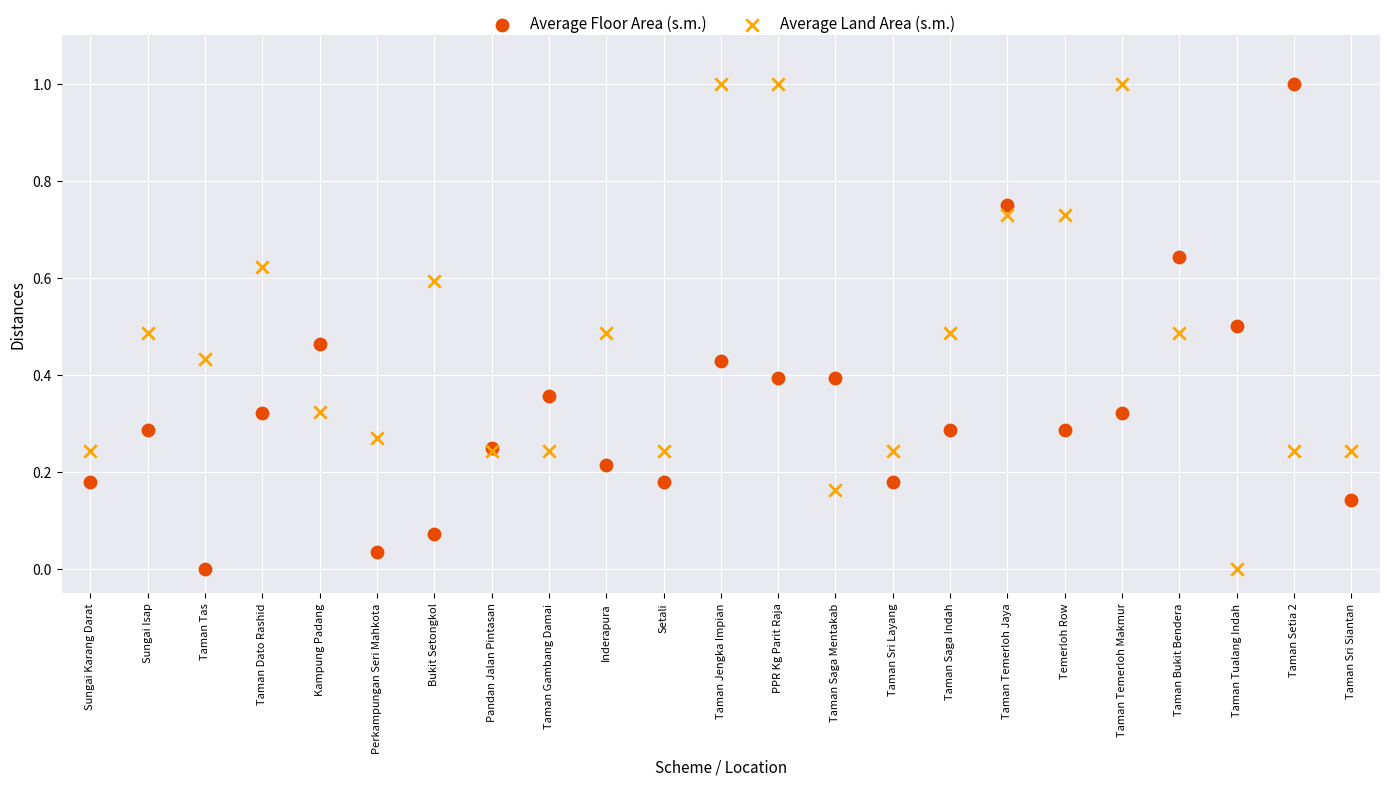

What are all the series names shown in the legend?

Average Floor Area (s.m.), Average Land Area (s.m.)